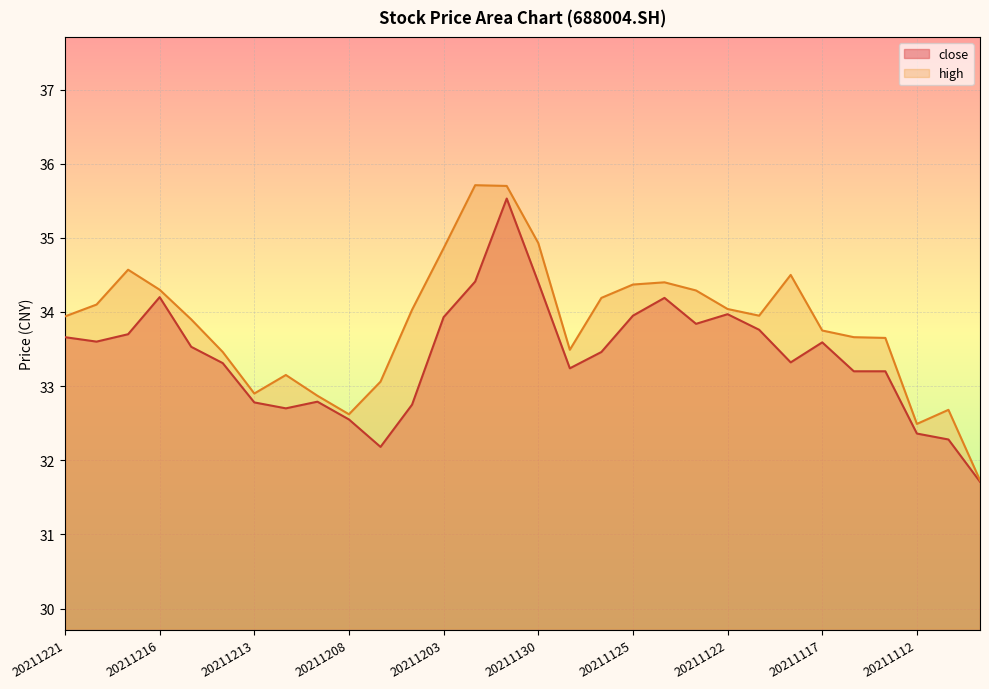

At which label does close first exceed 33?

20211221